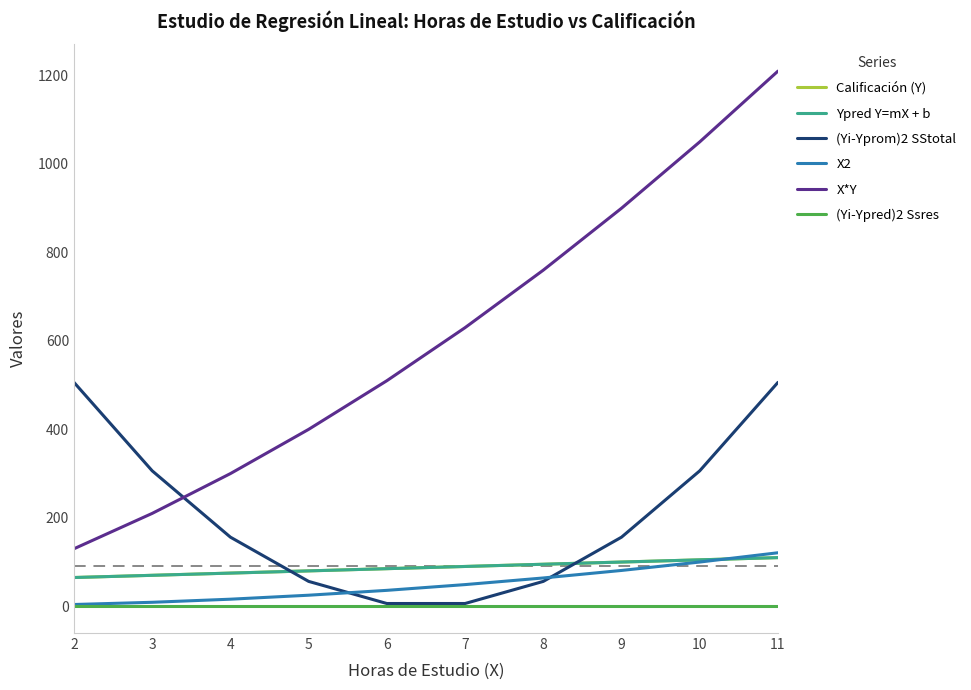

Is the value of Ypred Y=mX + b at 2 greater than the value of X2 at 9?

No